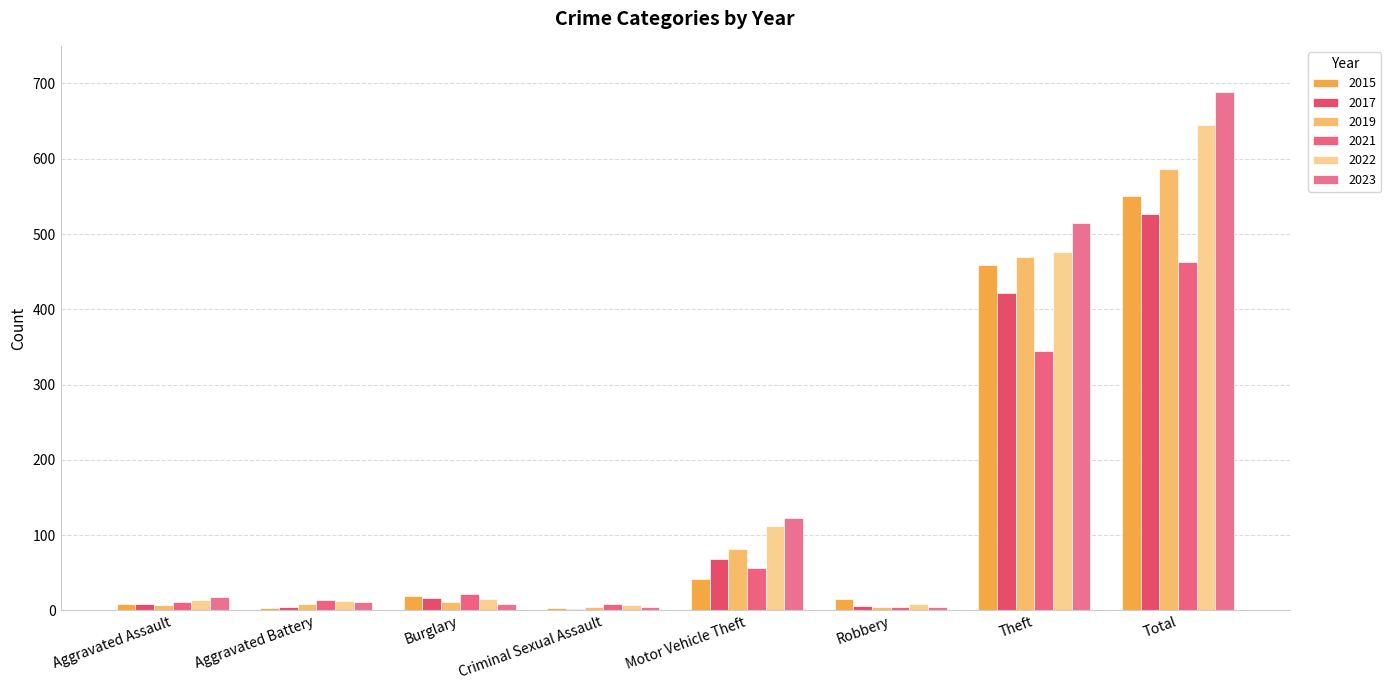

What is the label of the 7th bar from the right?

Aggravated Battery